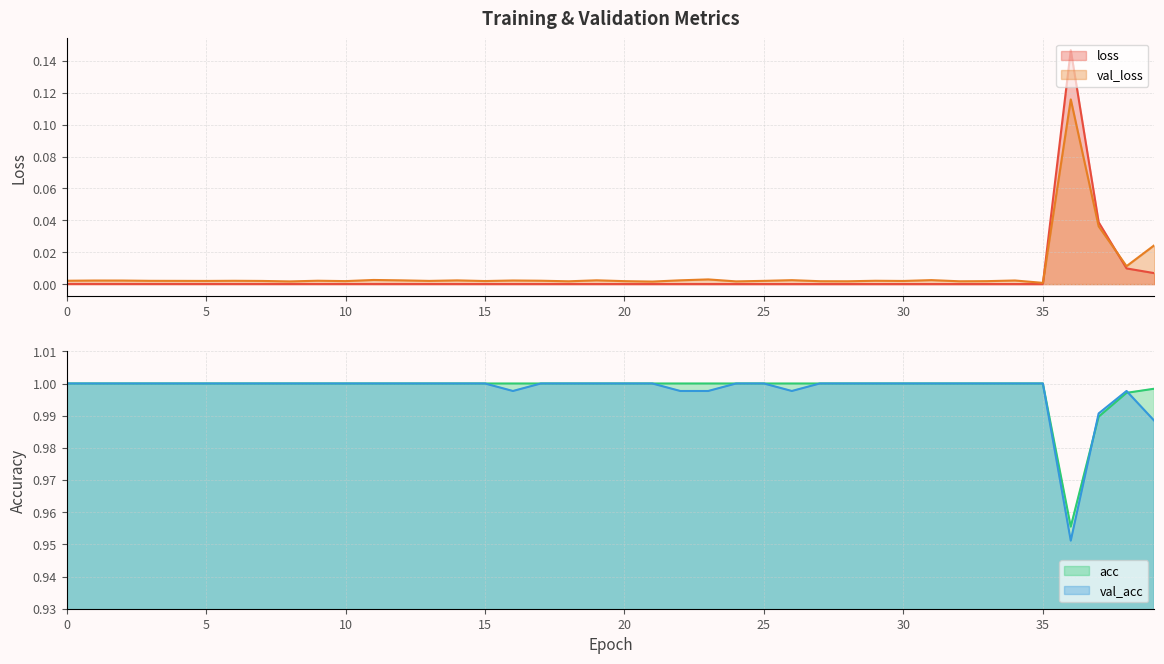

How many interior local valleys does the acc series have?

1